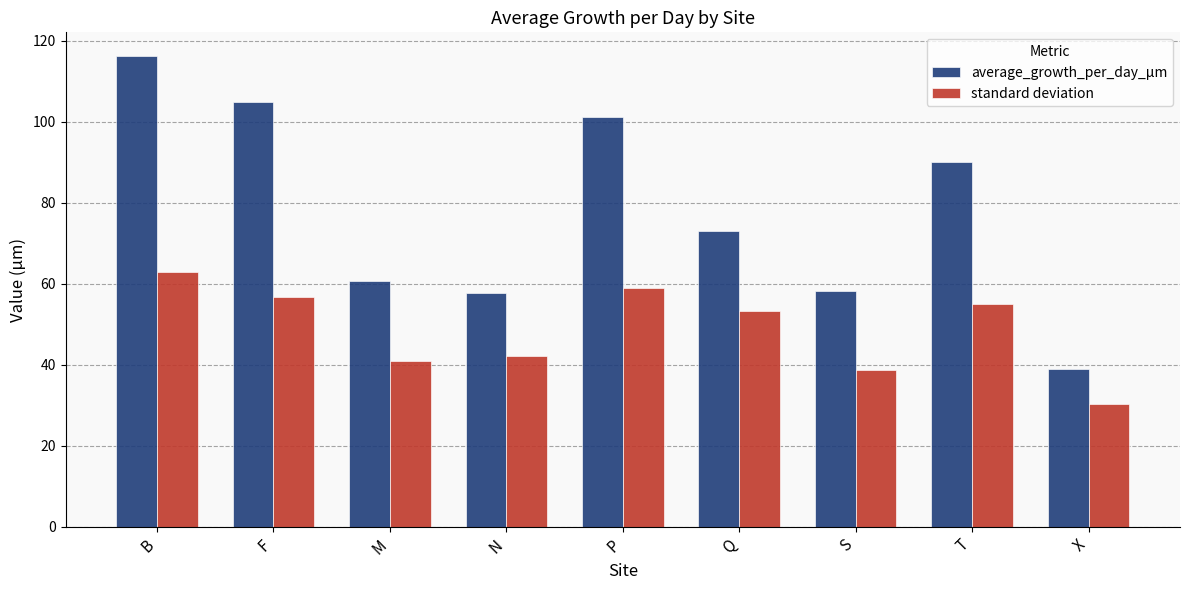

Which category has the highest value in the standard deviation series?

B